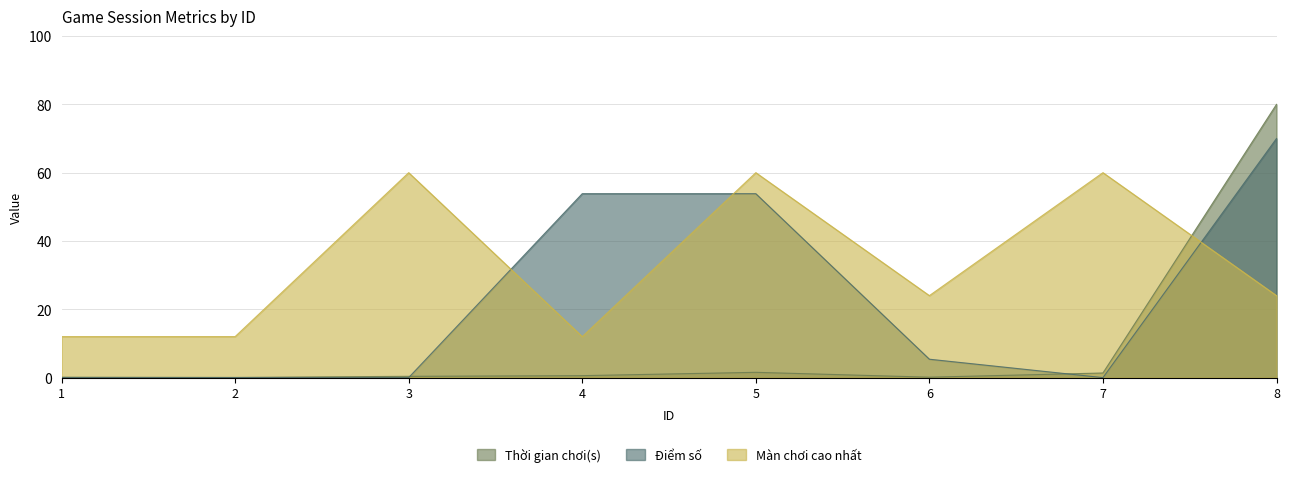

Is it true that Điểm số equals 53.8 at 4?

True